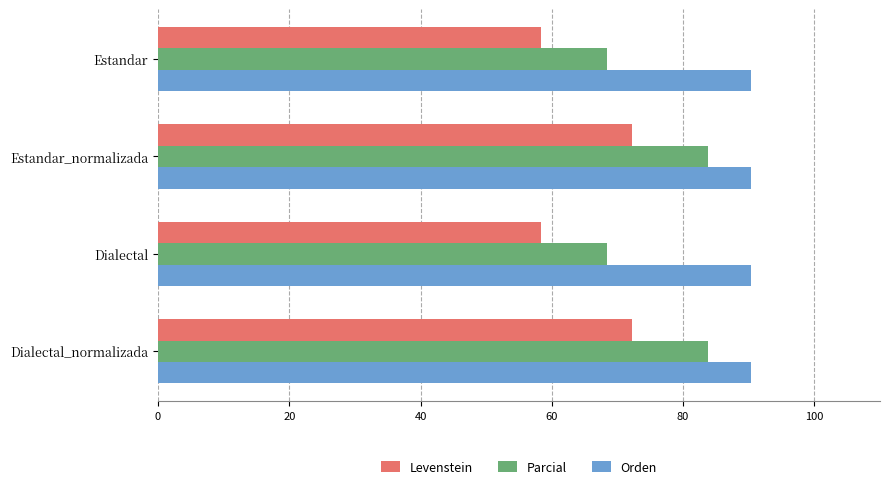

What is the greatest value displayed?

90.3